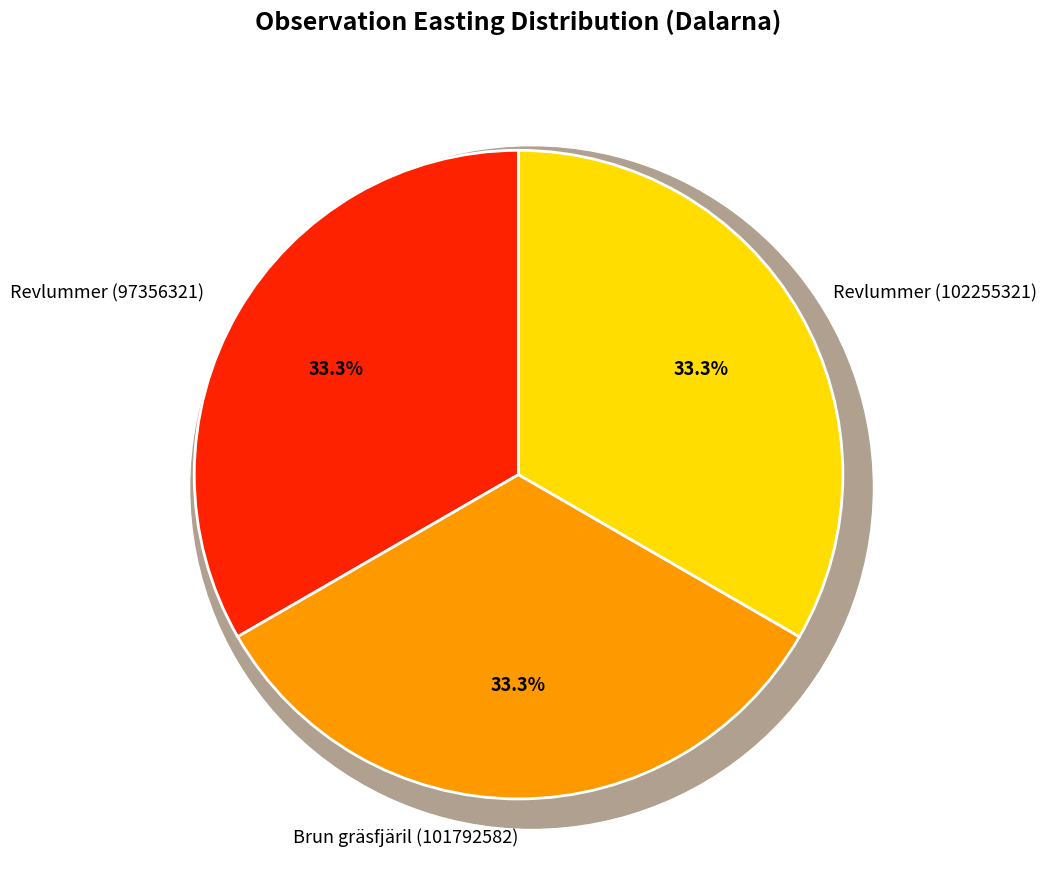

Is it true that Revlummer (102255321) is 47% of the pie?

False